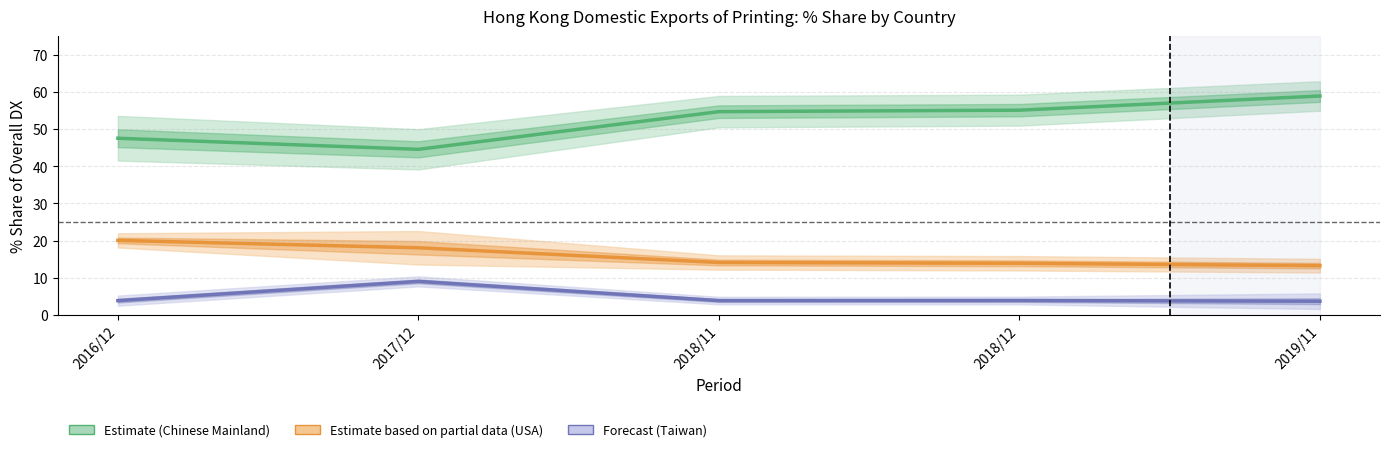

How many values in the 201712_% Share series exceed 3?

5